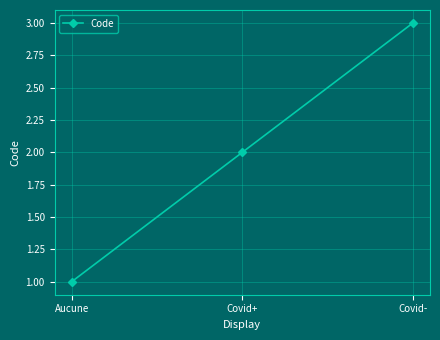

What is the maximum value shown in the chart?

3